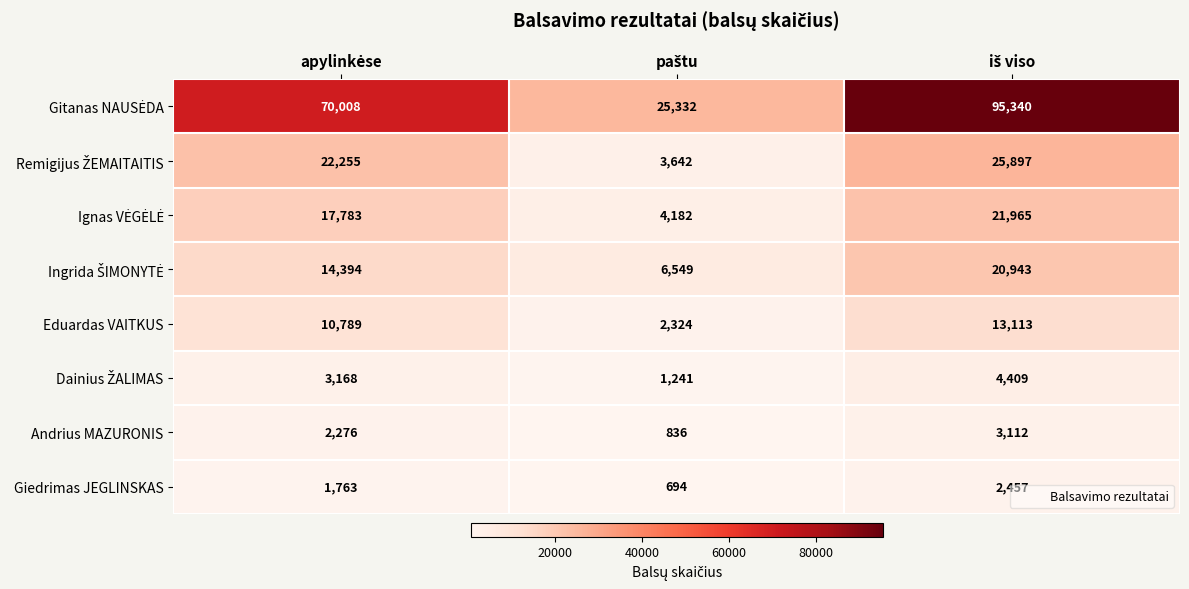

How many distinct data groups are displayed?

8